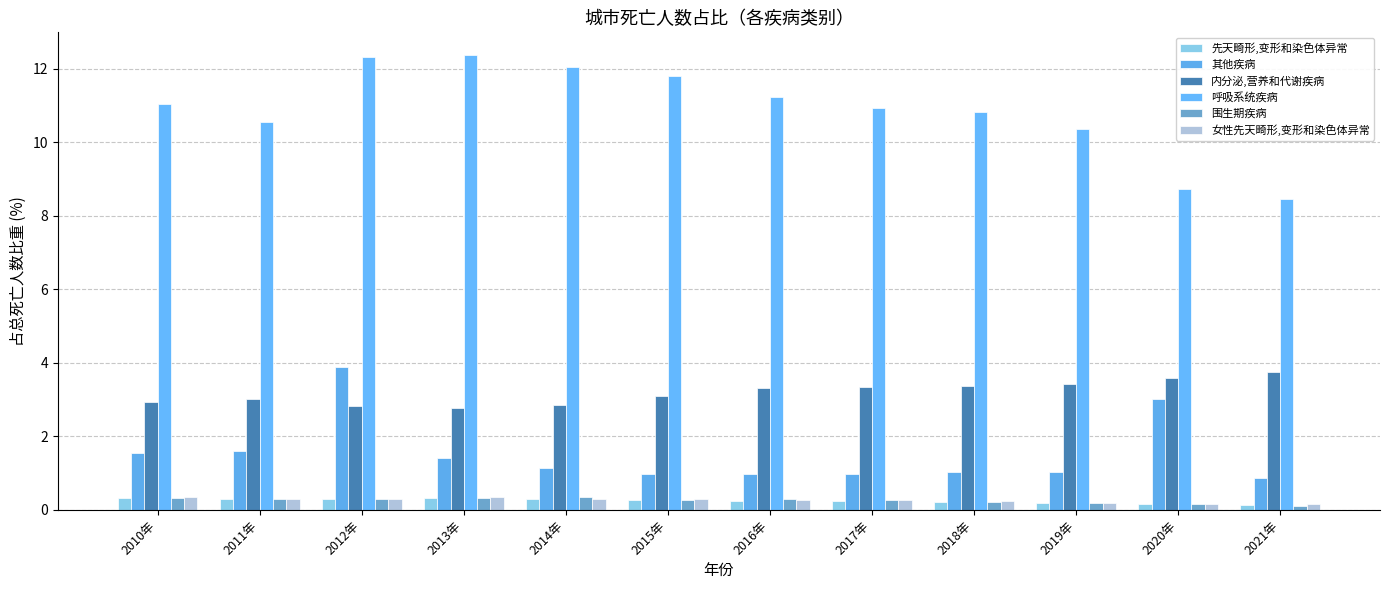

Does the chart contain any negative values?

No